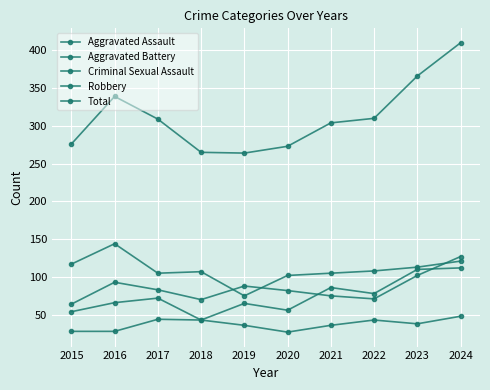

Reading left to right, list all the values displayed in this chart.

Aggravated Assault: 54	66	72	43	65	56	86	78	110	112
Aggravated Battery: 64	93	83	70	88	82	75	71	102	127
Criminal Sexual Assault: 28	28	44	43	36	27	36	43	38	48
Robbery: 117	144	105	107	75	102	105	108	113	121
Total: 276	339	309	265	264	273	304	310	366	410